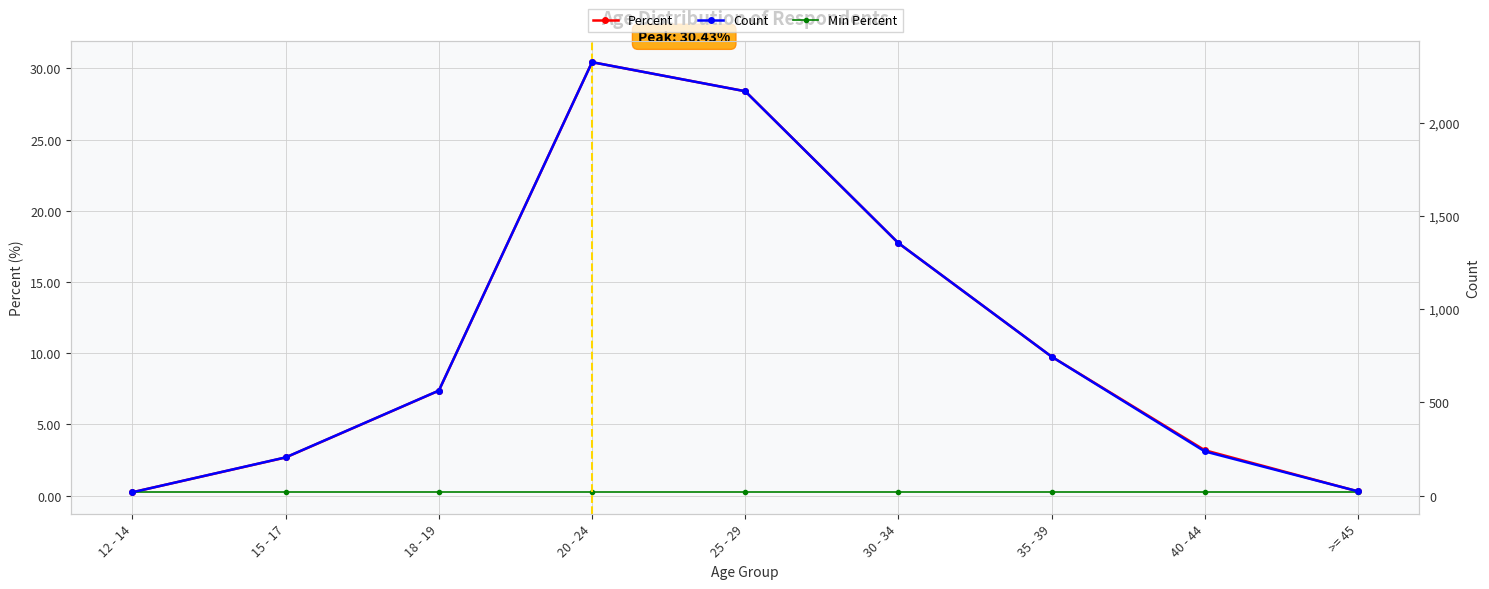

What is the sum of all Percent values?

100.1